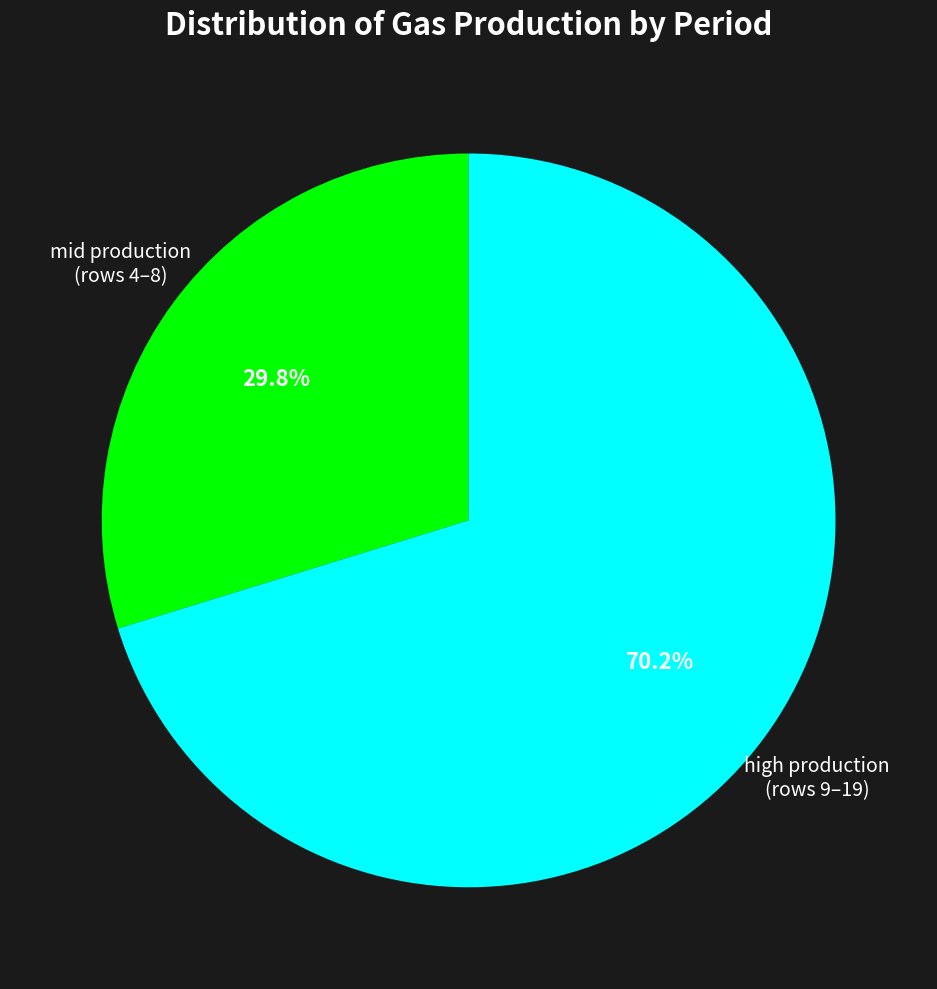

Rank the categories by value from lowest to highest.

mid production (rows 4–8), high production (rows 9–19)